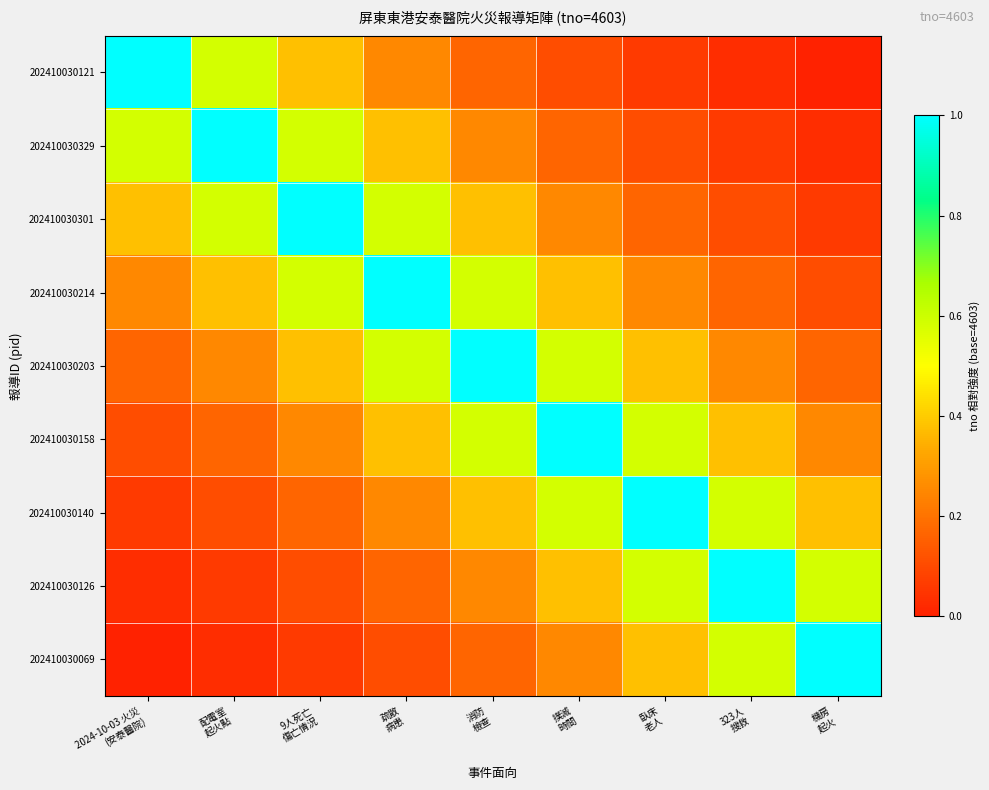

List the series in order of their peak value, lowest first.

202410030121, 202410030329, 202410030301, 202410030214, 202410030203, 202410030158, 202410030140, 202410030126, 202410030069